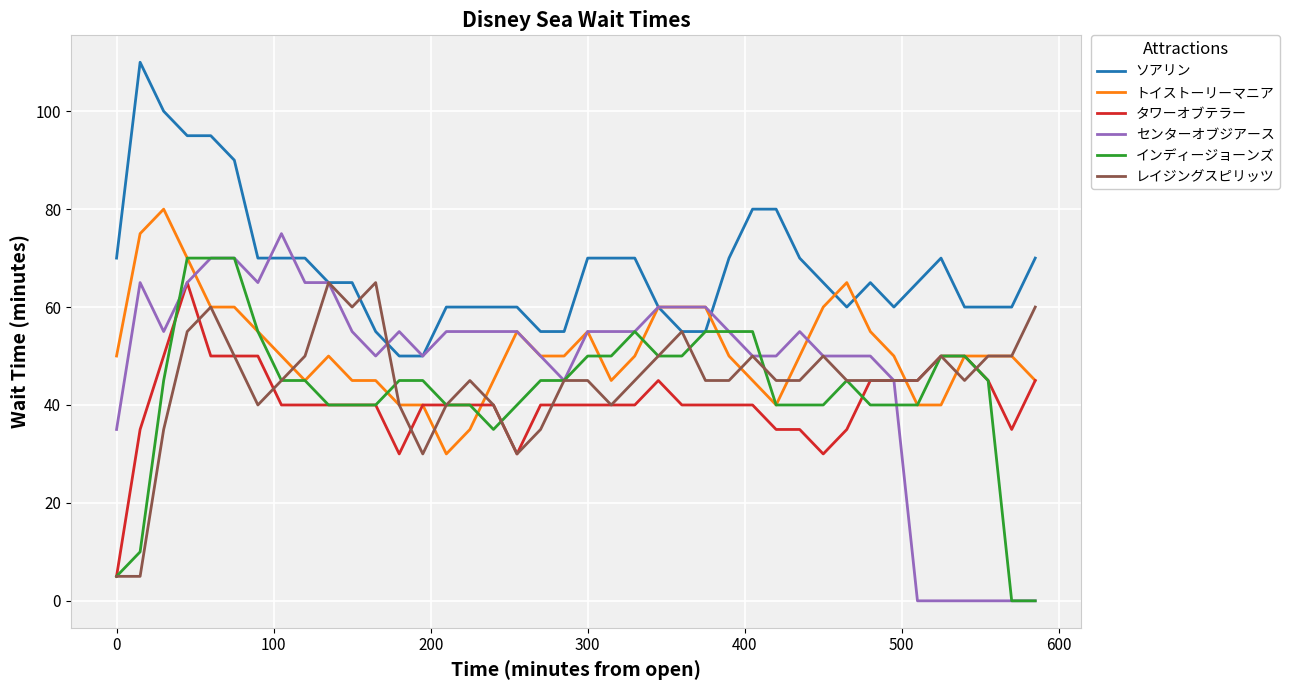

Which series has the widest spread of values?

センターオブジアース